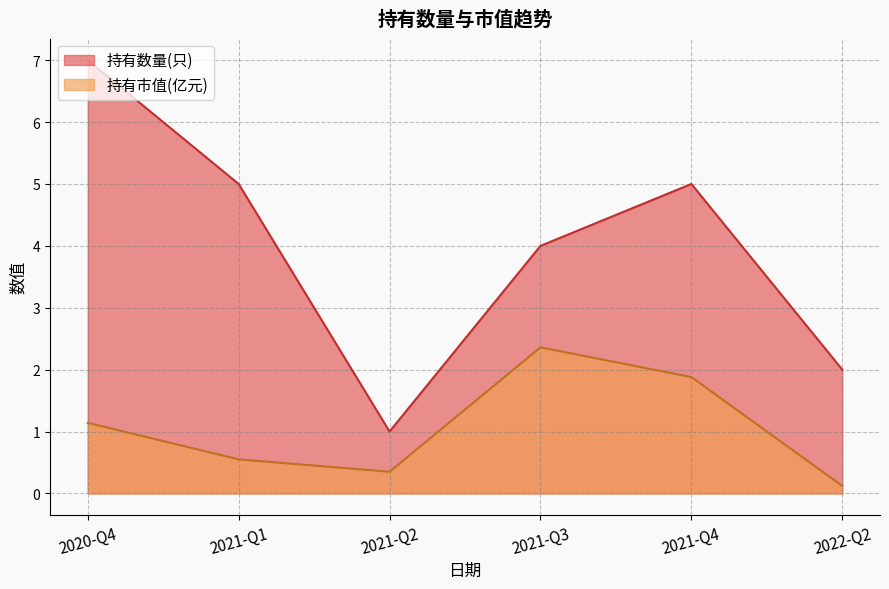

How many values in the 持有市值(亿元) series exceed 1?

3